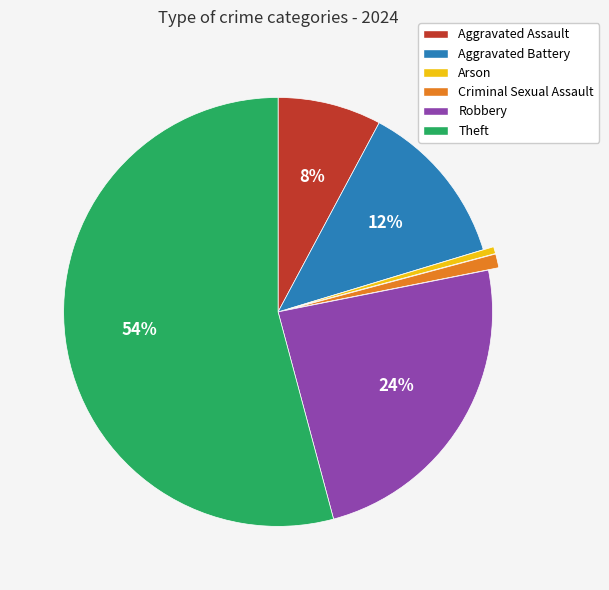

Which has a higher value, Aggravated Assault or Arson?

Aggravated Assault